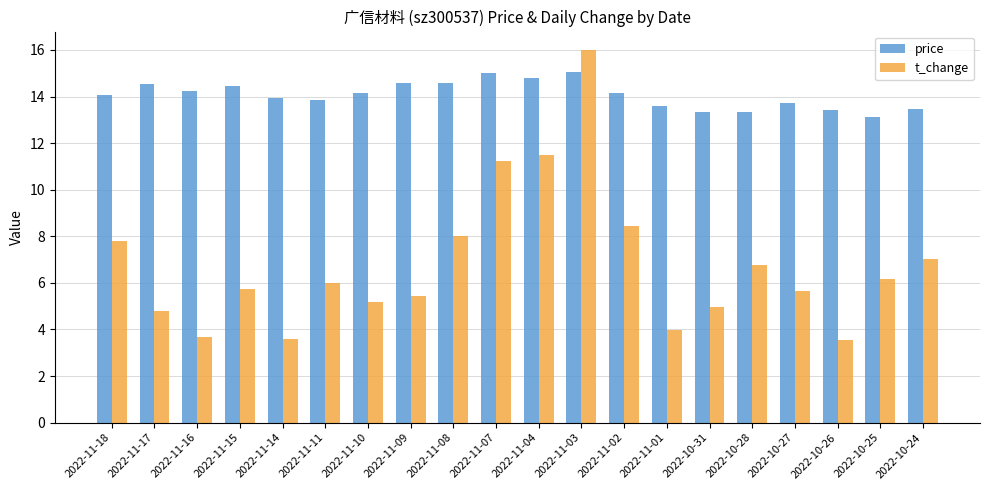

Does the chart contain any negative values?

No